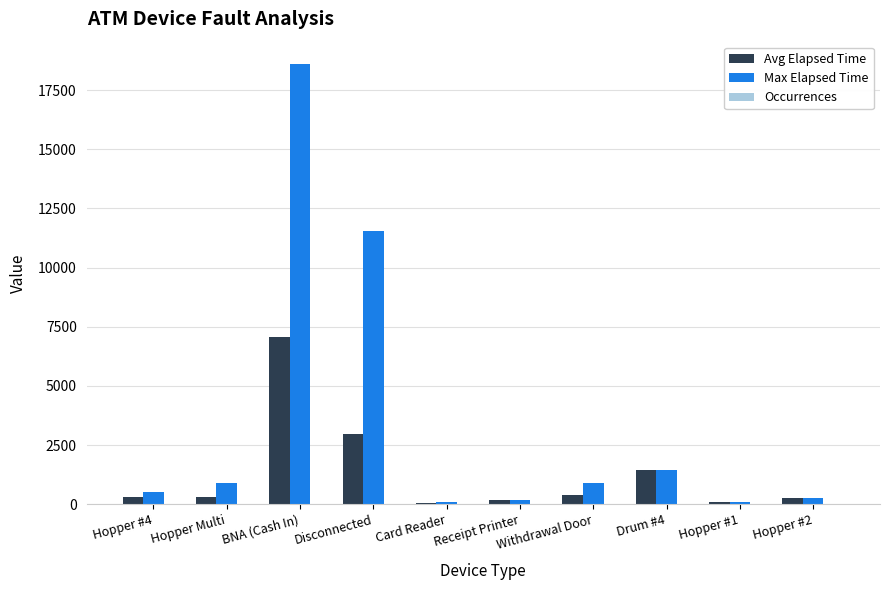

What is the sum of all Avg Elapsed Time values?

13068